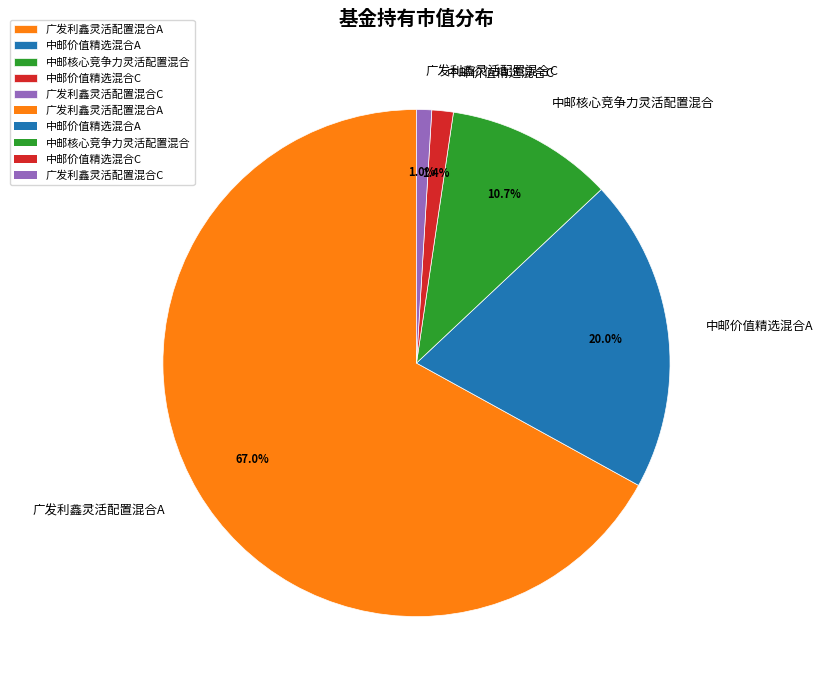

What percentage is NOT represented by 中邮价值精选混合A?

80.0%